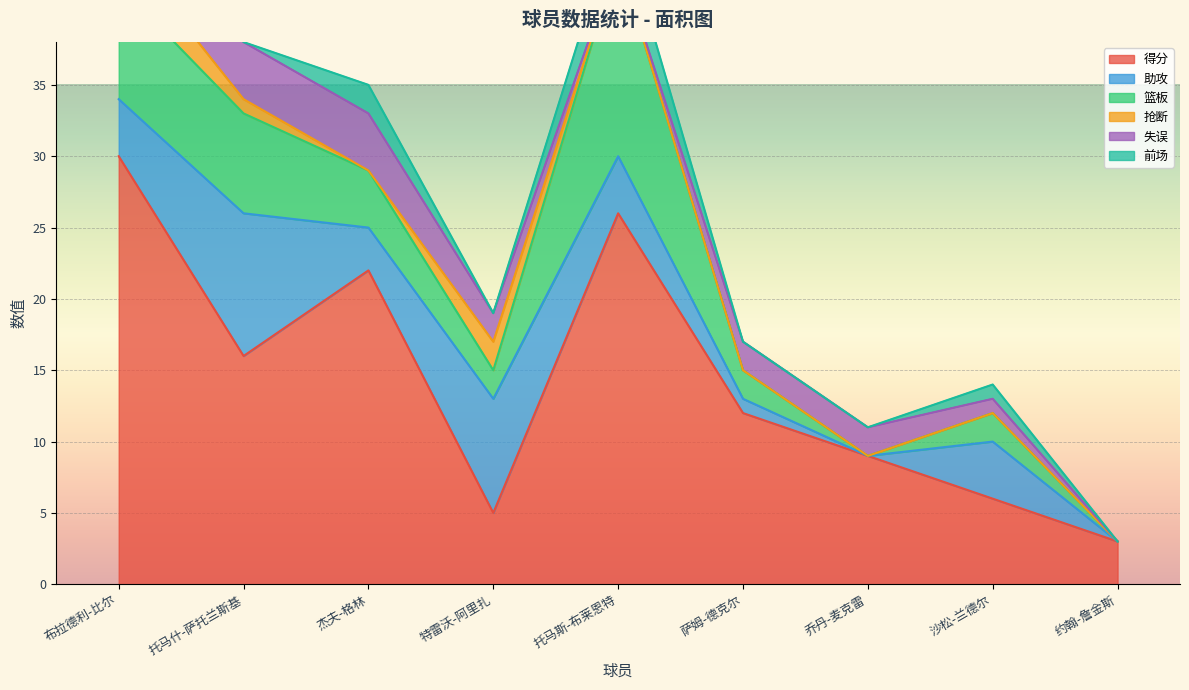

True or false: 抢断 and 助攻 intersect in this chart.

False